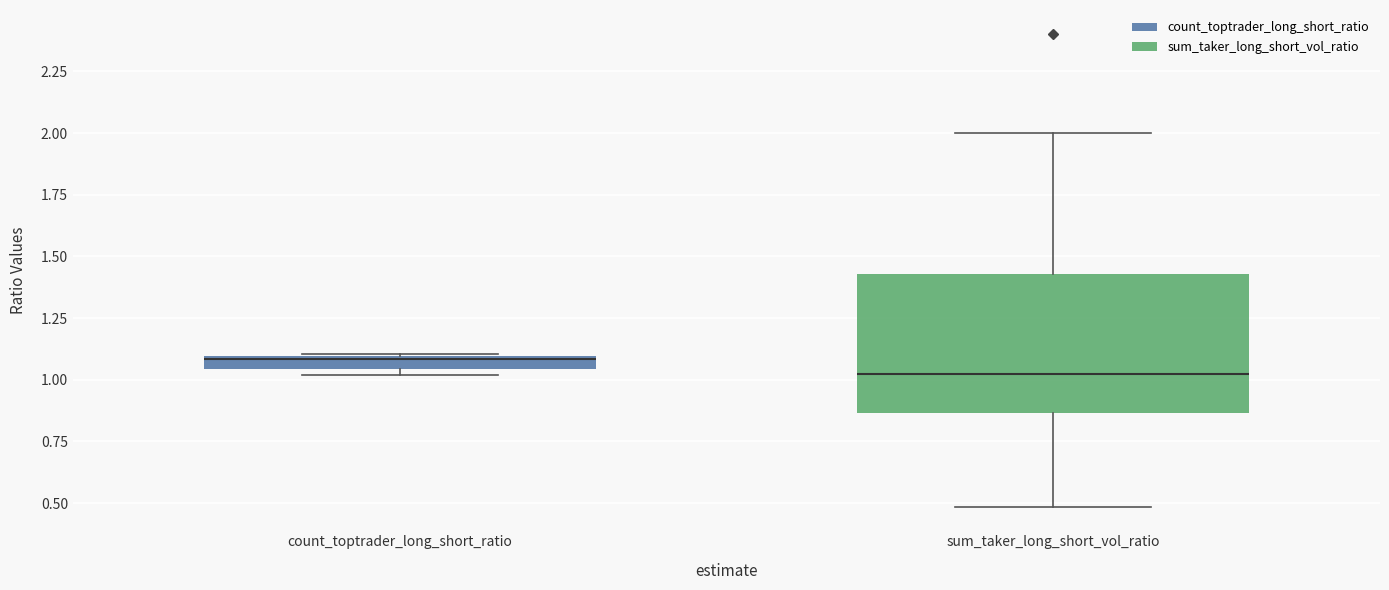

Where is the upper edge of the box for count_toptrader_long_short_ratio on the y-axis? The values are not printed on the chart, so give them approximately, as read against the axis.

1.10